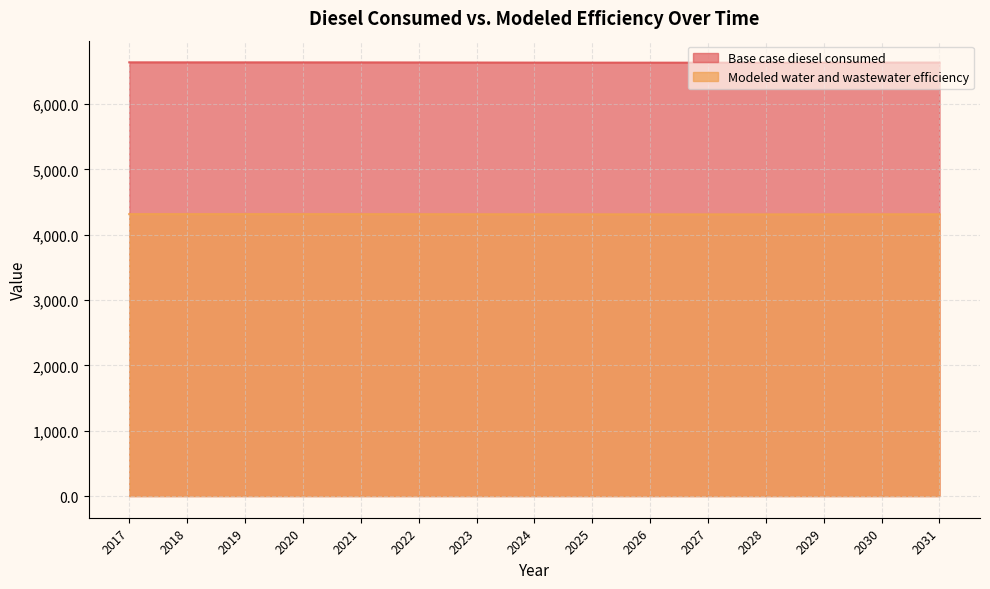

Is it true that Modeled water and wastewater efficiency equals 4313.8 at 2022?

True